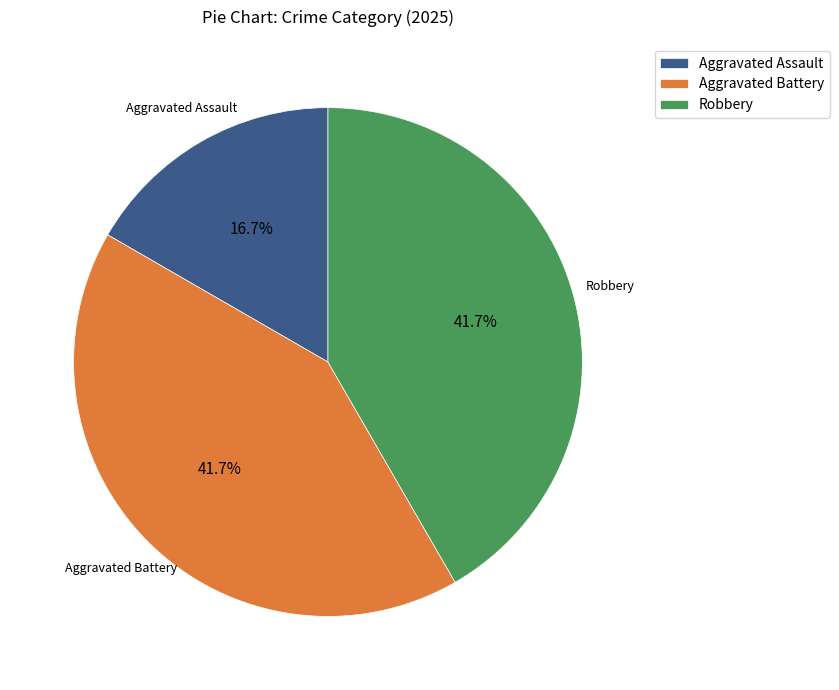

Does Aggravated Battery represent more than half of the total?

No